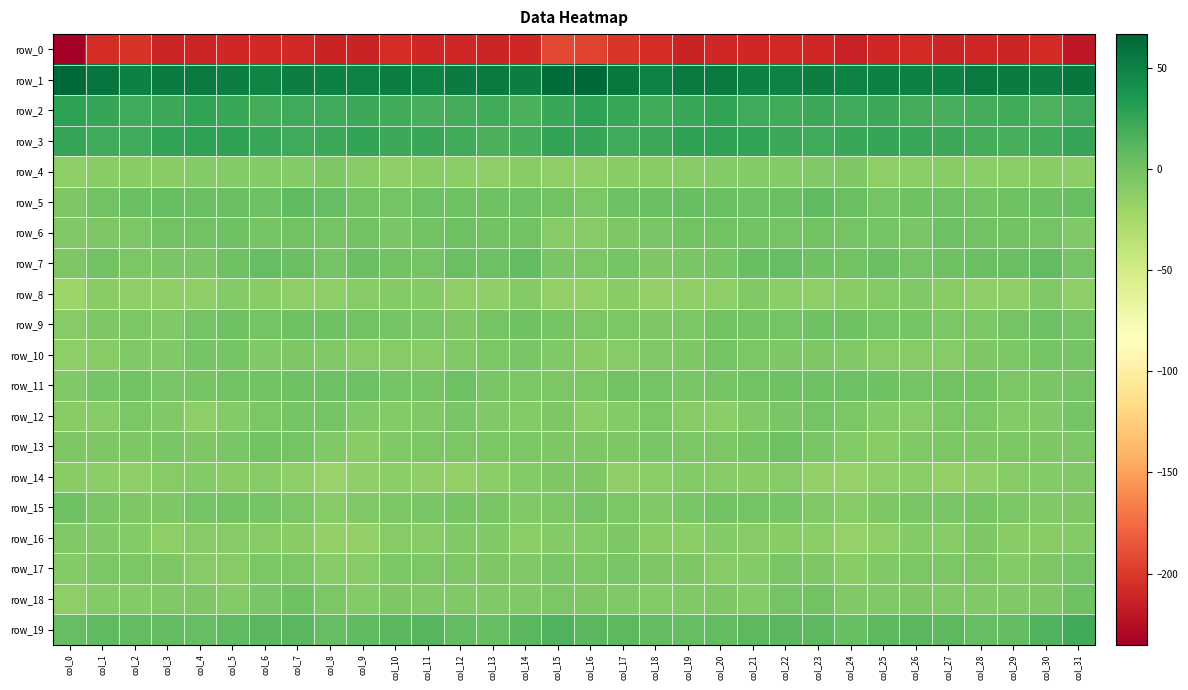

How many distinct data groups are displayed?

20